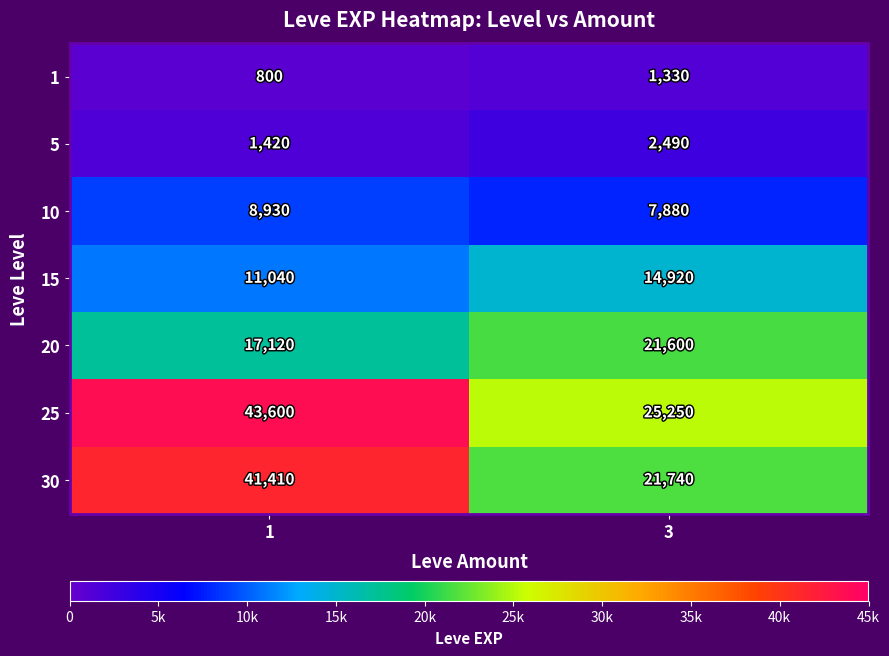

What is the difference between the maximum and minimum values in the 1 series?

530